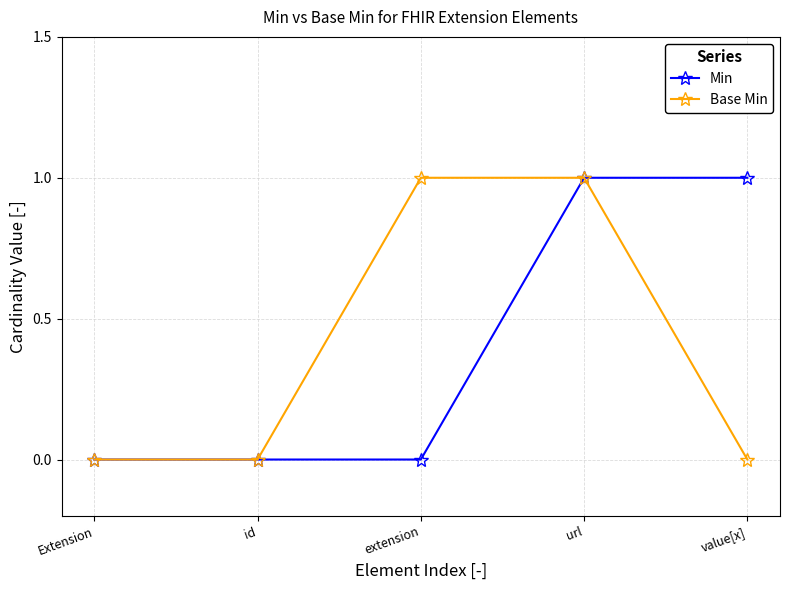

Which series changed the most between id and url?

Min